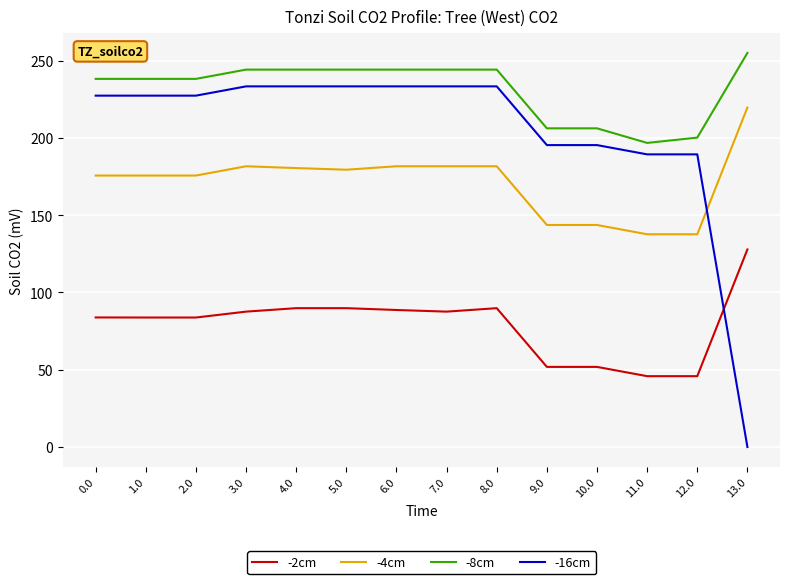

Count the number of data series in this chart.

4